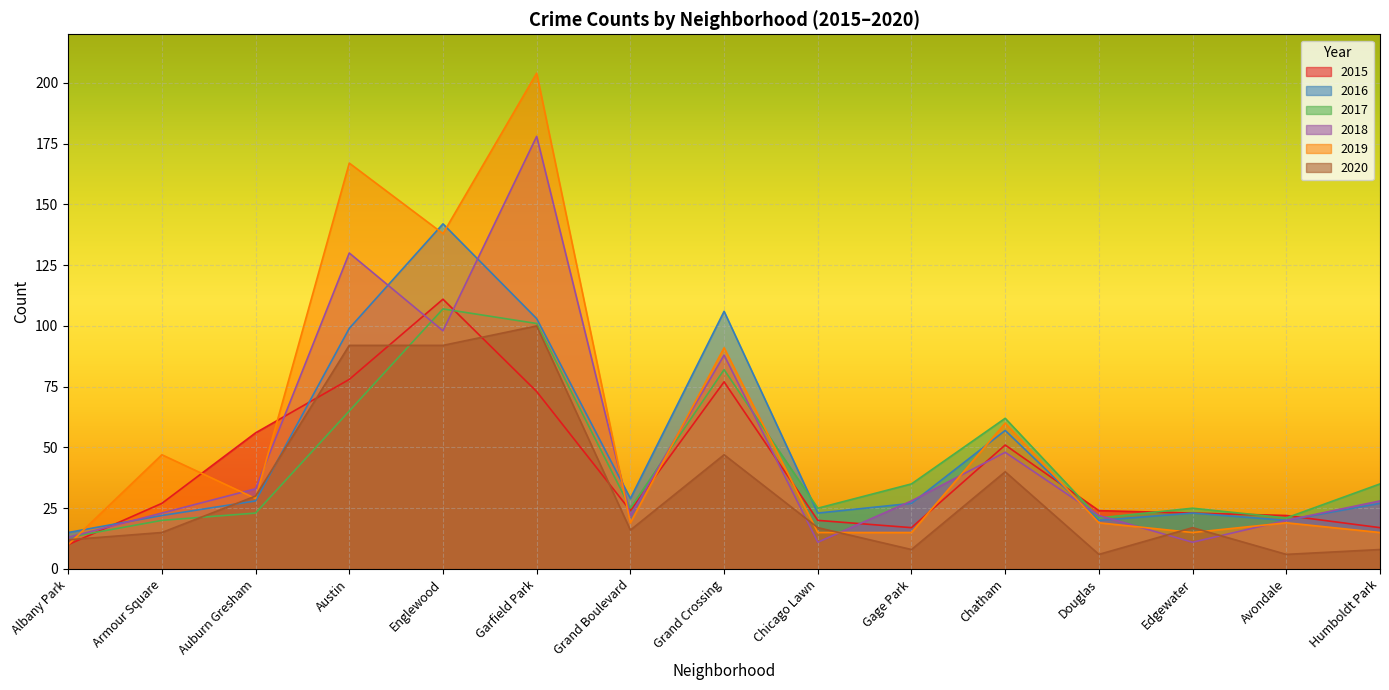

What is the label of the 13th point from the right?

Auburn Gresham